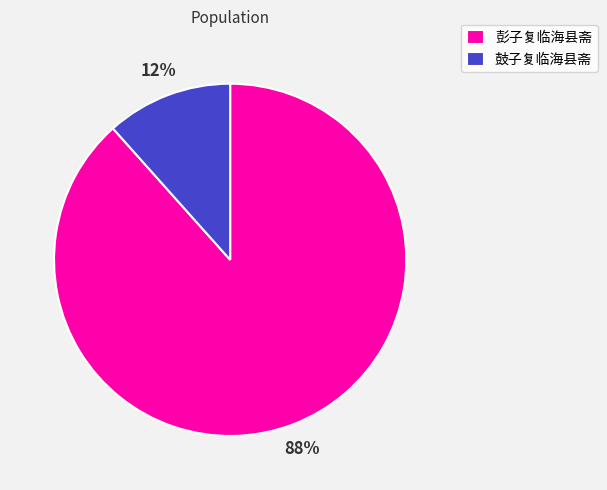

What is the ratio of the value at 鼓子复临海县斋 to the value at 彭子复临海县斋?

0.1